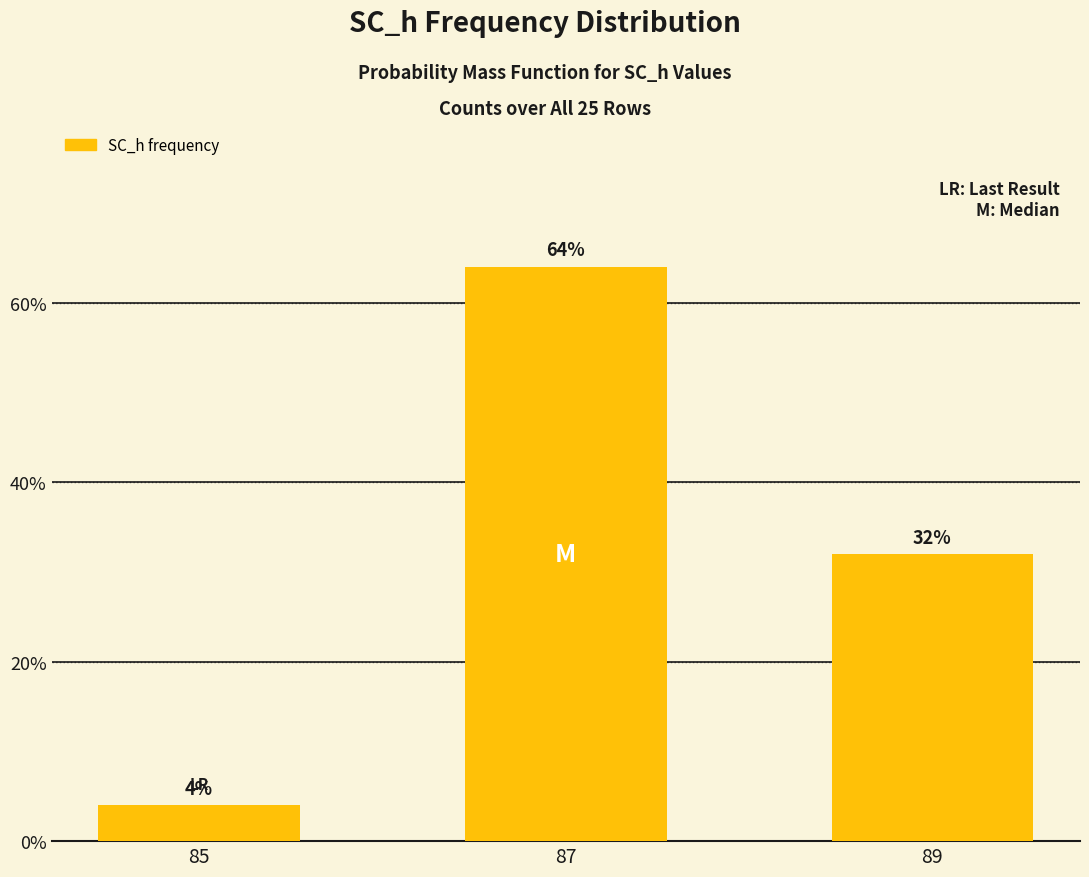

What is the value of the 1st bar from the left?

4